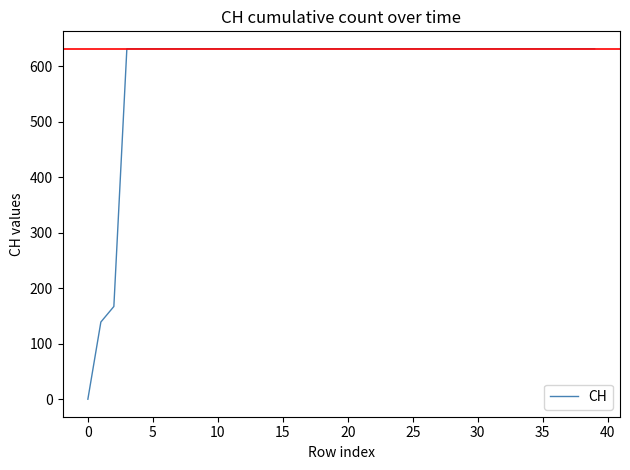

What is the greatest value displayed?

631